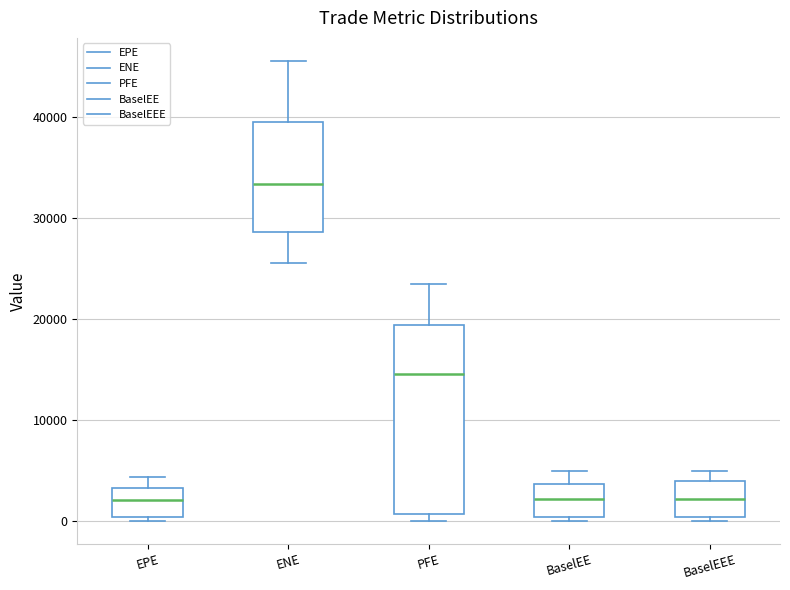

Reading left to right, read every box against the y-axis: the position of its median line, the range the box covers, and the ends of its whiskers. The values are not printed on the chart, so give them approximately, as read against the axis.

EPE: median 2000, box 0 to 3000, whiskers 0 (just below the box's lower edge) to 4000
ENE: median 33000, box 29000 to 40000, whiskers 25000 to 46000
PFE: median 15000, box 1000 to 19000, whiskers 0 to 23000
BaselEE: median 2000, box 0 to 4000, whiskers 0 (just below the box's lower edge) to 5000
BaselEEE: median 2000, box 0 to 4000, whiskers 0 (just below the box's lower edge) to 5000